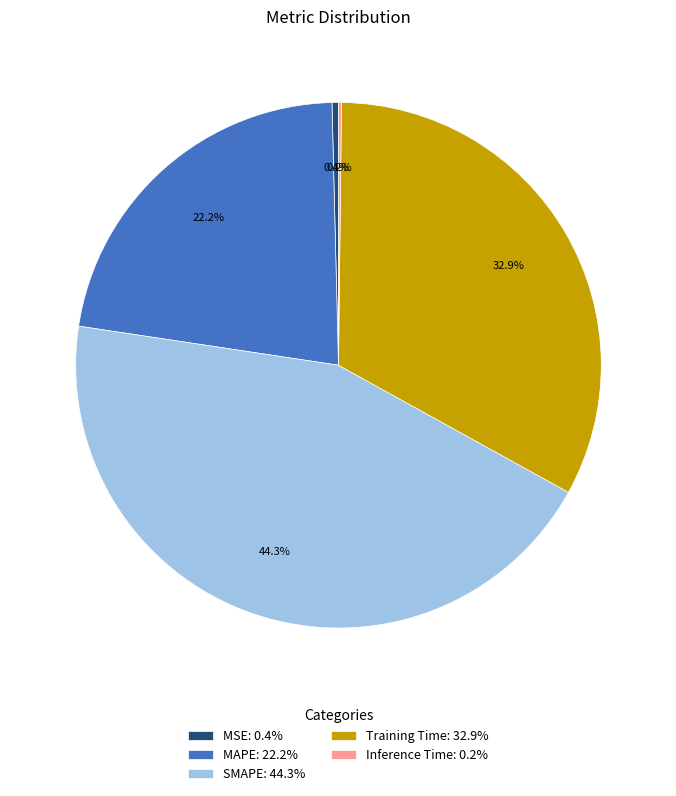

Does MAPE account for over 50% of the chart?

No